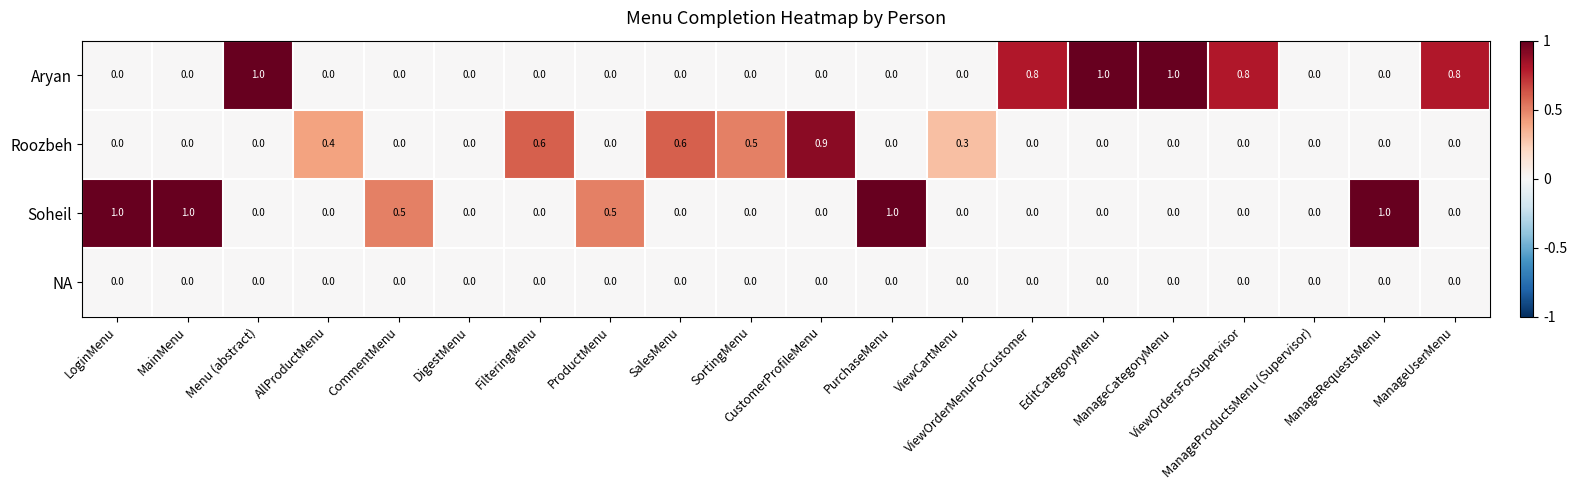

How many values in Aryan are above zero?

6